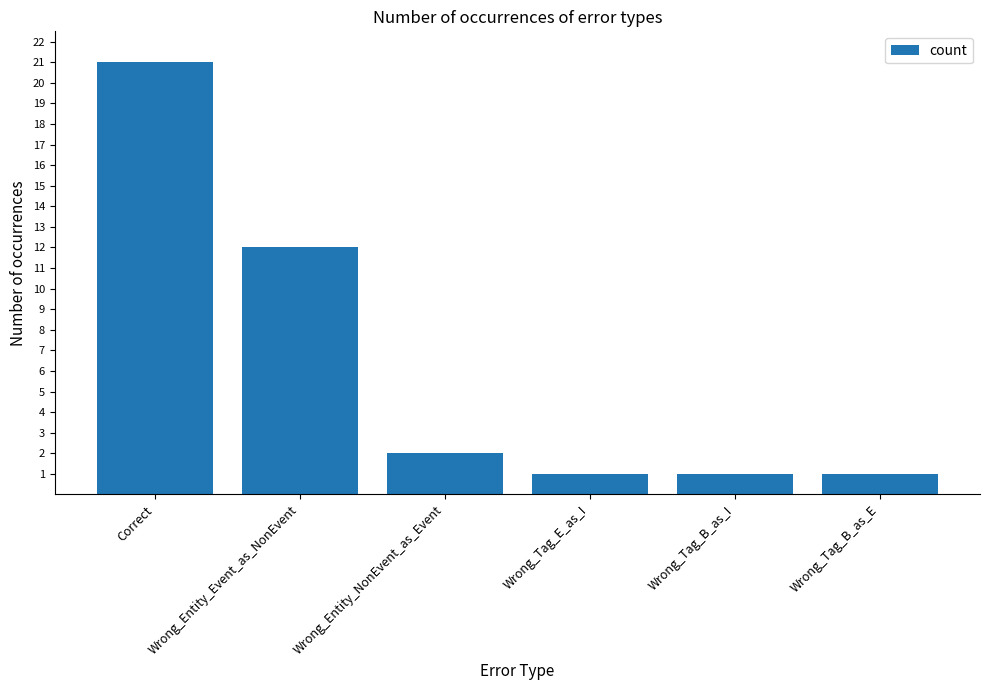

The chart shows a value of 1 at Wrong_Tag_B_as_E. True or false?

True